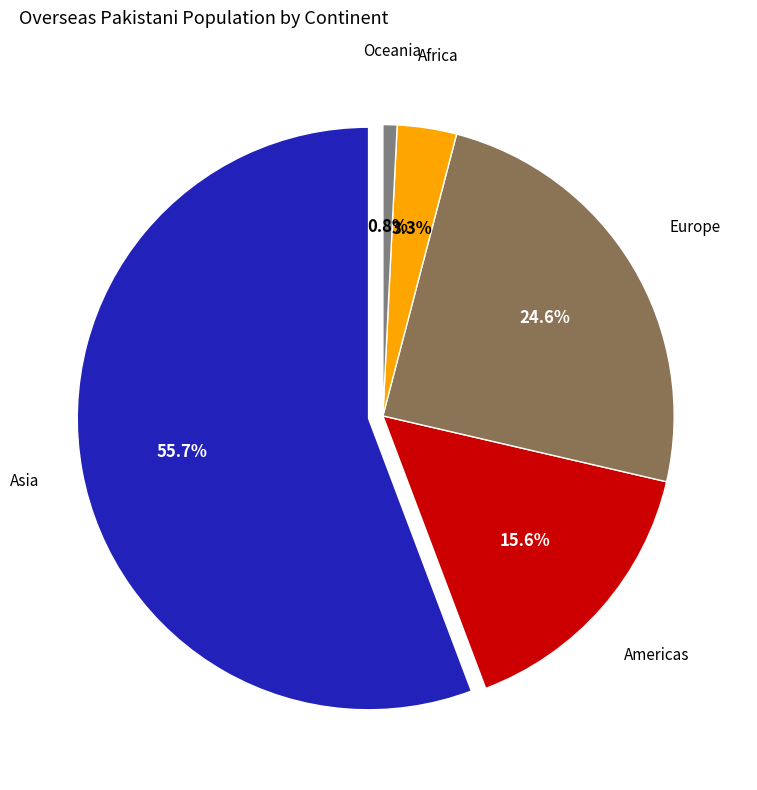

To the nearest percent, what is the difference between the Europe and Oceania slice percentages?

24%